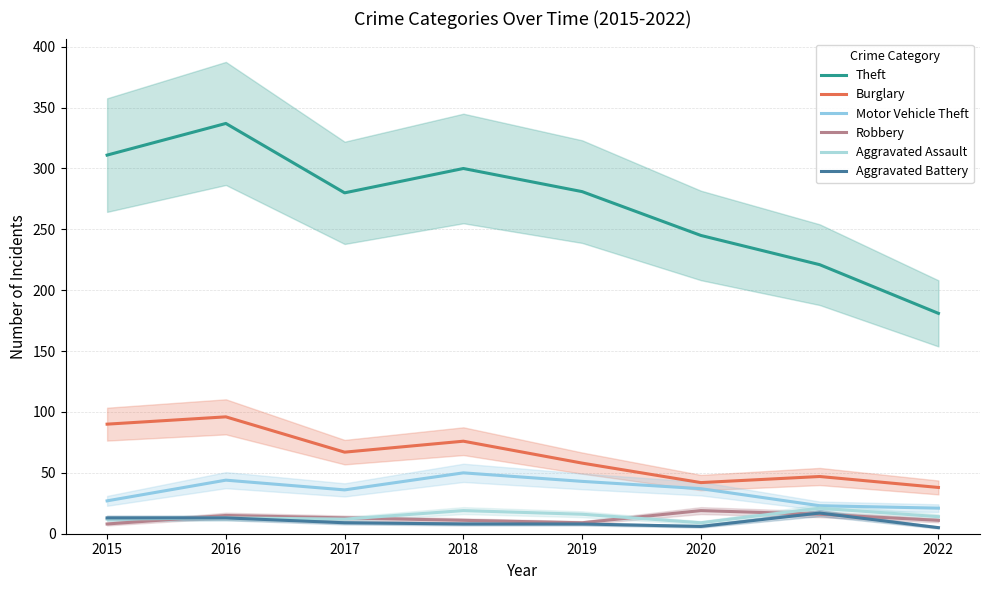

Reading left to right, extract all data points from this chart.

Theft: 311	337	280	300	281	245	221	181
Burglary: 90	96	67	76	58	42	47	38
Motor Vehicle Theft: 27	44	36	50	43	37	23	21
Robbery: 8	15	13	11	9	19	16	11
Aggravated Assault: 12	13	12	19	16	9	21	14
Aggravated Battery: 13	13	9	8	8	6	17	5